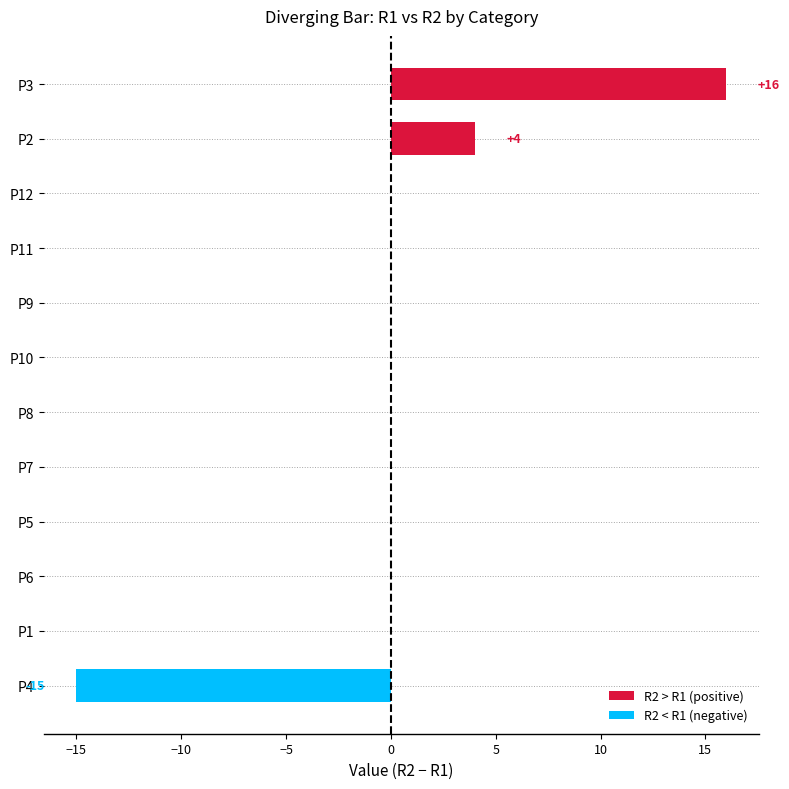

Which has a higher value, P11 or P3?

P3